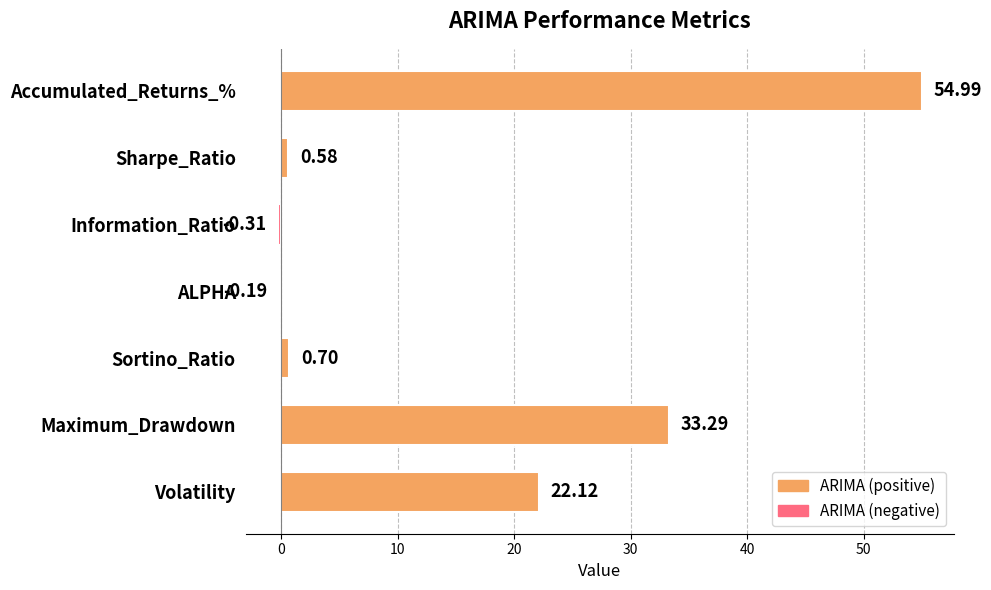

Are the bars horizontal?

Yes